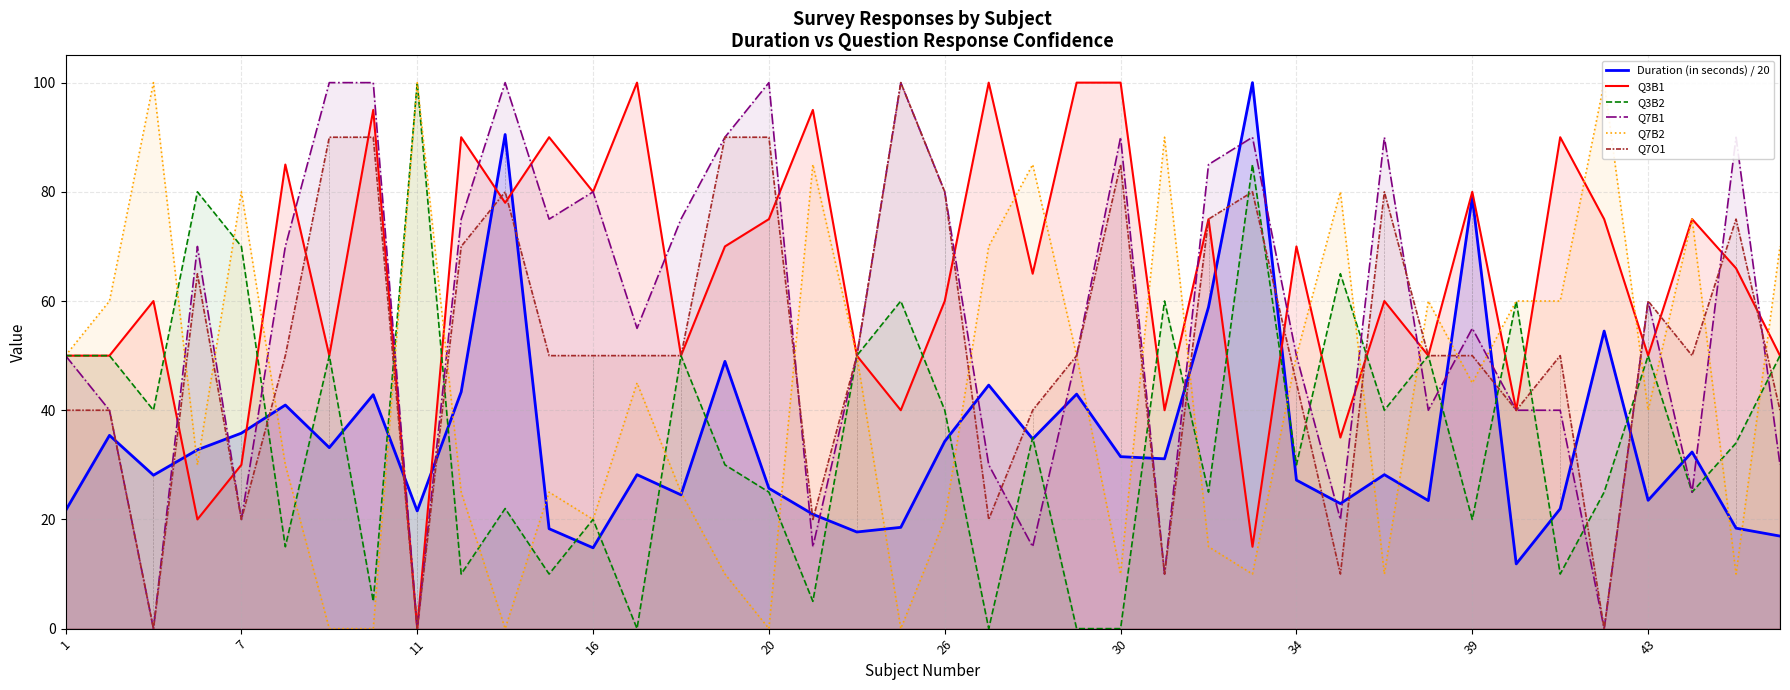

What is the highest value of the Q7O1 series?

100.0